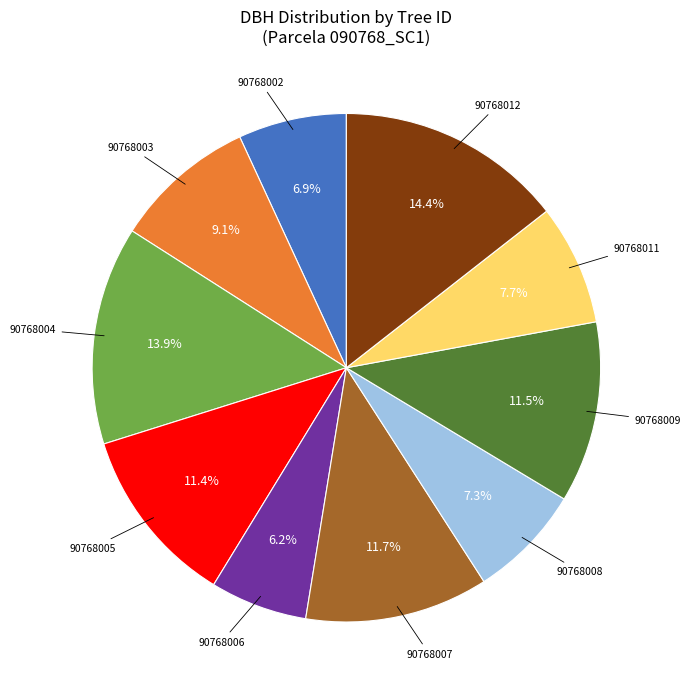

Does any single category account for the majority?

No